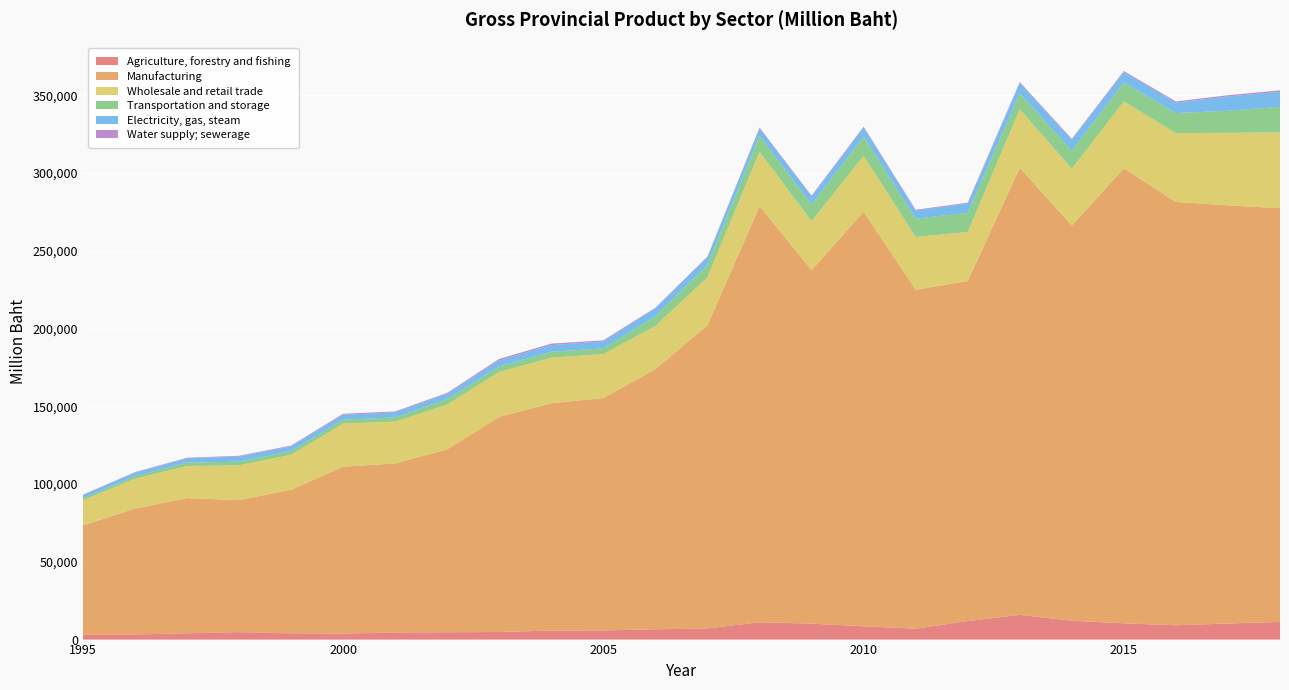

Reading left to right, what are all the values shown in this chart?

Agriculture, forestry and fishing: 3069	3305	4056	4805	4030	3854	4577	4704	4892	5797	5903	6615	7159	11149	10239	8556	6999	11907	15892	12116	10473	9196	10334	11377
Manufacturing: 70294	80942	86917	84878	92332	107280	108644	117685	138362	146185	149386	167232	194950	267528	227338	266438	217934	218585	287459	254115	292508	272229	268841	265997
Wholesale and retail trade: 16137	19161	20641	22362	22431	27786	26871	28811	28845	29309	28303	27860	30847	35032	31486	36086	34003	31525	37622	36495	43085	44196	46668	48725
Transportation and storage: 1392	1626	2219	2306	2483	2503	2707	3440	3569	3758	3667	6311	7862	10191	10669	12306	11681	12345	10198	11692	12136	12904	14165	16430
Electricity, gas, steam: 2030	2290	2697	3388	2974	3169	3266	3440	3860	4317	4430	5012	5056	4792	5125	5826	5269	5945	6688	6854	6645	6750	9169	9679
Water supply; sewerage: 254	324	382	420	503	590	609	545	952	916	710	371	441	514	566	571	491	558	608	648	689	716	801	921